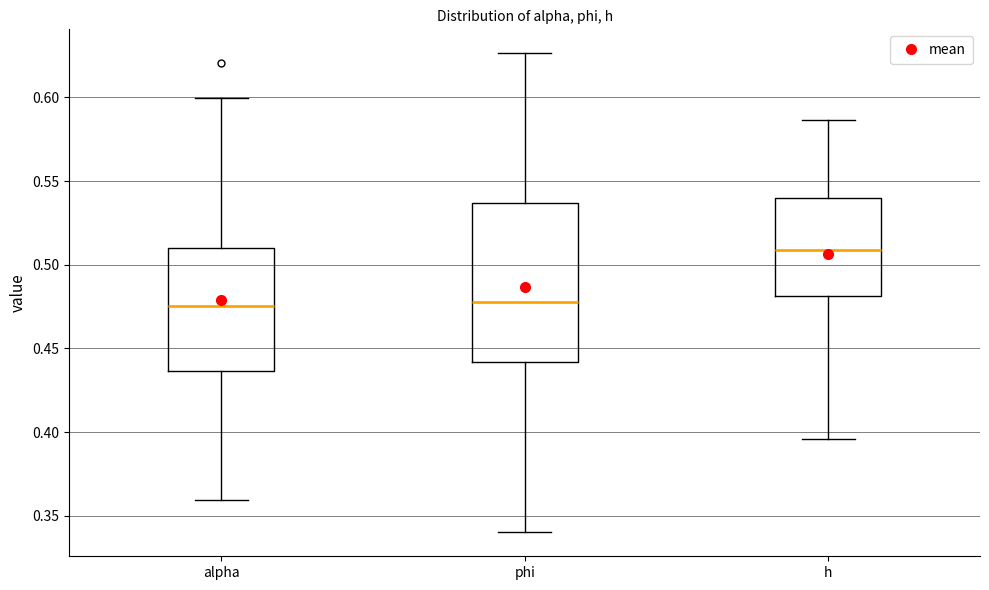

Reading left to right, read every box against the y-axis: the position of its median line, the range the box covers, and the ends of its whiskers. The values are not printed on the chart, so give them approximately, as read against the axis.

alpha: median 0.475, box 0.435 to 0.510, whiskers 0.360 to 0.600
phi: median 0.480, box 0.440 to 0.535, whiskers 0.340 to 0.625
h: median 0.510, box 0.480 to 0.540, whiskers 0.395 to 0.585